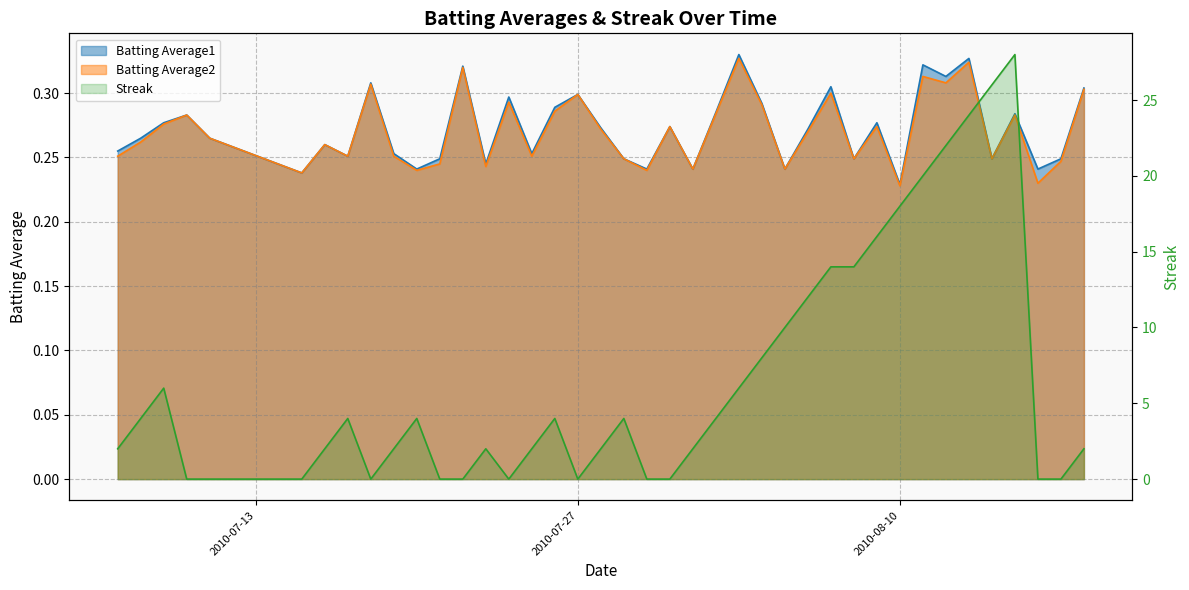

Reading left to right, what are all the values shown in this chart?

Batting Average1: 0.3	0.3	0.3	0.3	0.3	0.2	0.3	0.3	0.3	0.3	0.2	0.2	0.3	0.2	0.3	0.3	0.3	0.3	0.3	0.2	0.2	0.3	0.2	0.3	0.3	0.3	0.2	0.3	0.3	0.2	0.3	0.2	0.3	0.3	0.3	0.2	0.3	0.2	0.2	0.3
Batting Average2: 0.3	0.3	0.3	0.3	0.3	0.2	0.3	0.3	0.3	0.3	0.2	0.2	0.3	0.2	0.3	0.3	0.3	0.3	0.3	0.2	0.2	0.3	0.2	0.3	0.3	0.3	0.2	0.3	0.3	0.2	0.3	0.2	0.3	0.3	0.3	0.2	0.3	0.2	0.2	0.3
Streak: 2.0	4.0	6.0	0.0	0.0	0.0	2.0	4.0	0.0	2.0	4.0	0.0	0.0	2.0	0.0	2.0	4.0	0.0	2.0	4.0	0.0	0.0	2.0	4.0	6.0	8.0	10.0	12.0	14.0	14.0	16.0	18.0	20.0	22.0	24.0	26.0	28.0	0.0	0.0	2.0